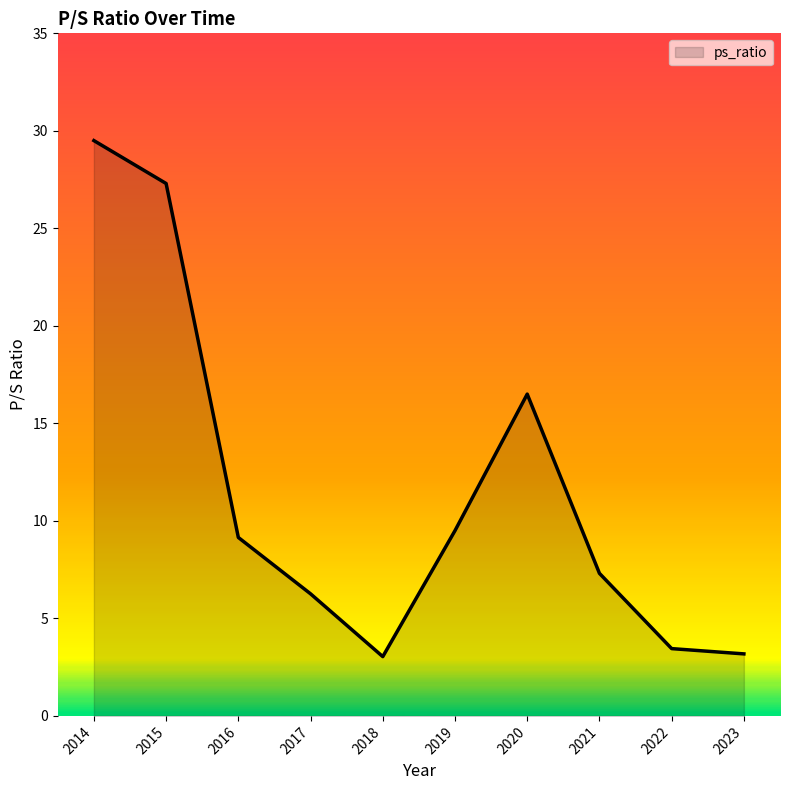

Rank the categories by value from lowest to highest.

2018, 2023, 2022, 2017, 2021, 2016, 2019, 2020, 2015, 2014